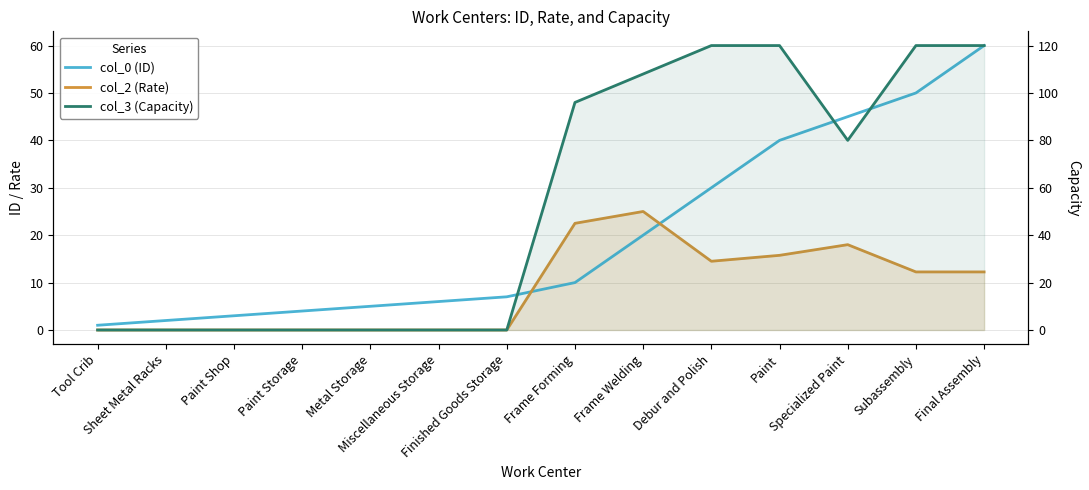

What position from the left is Subassembly?

13